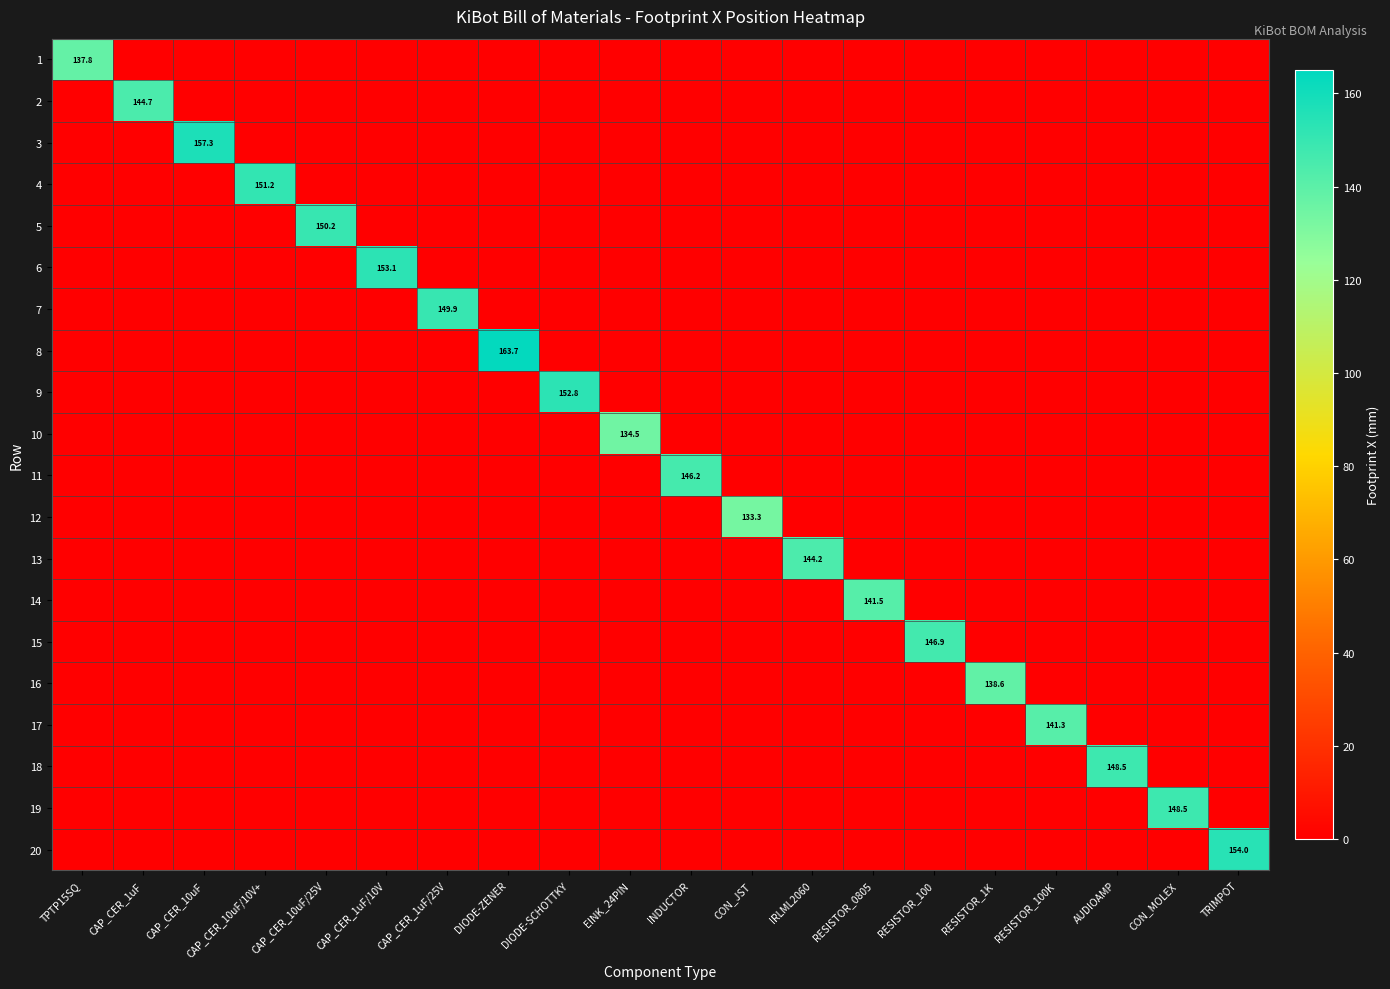

True or false: 6 has a value of 153.1 at CAP_CER_1uF/10V.

True